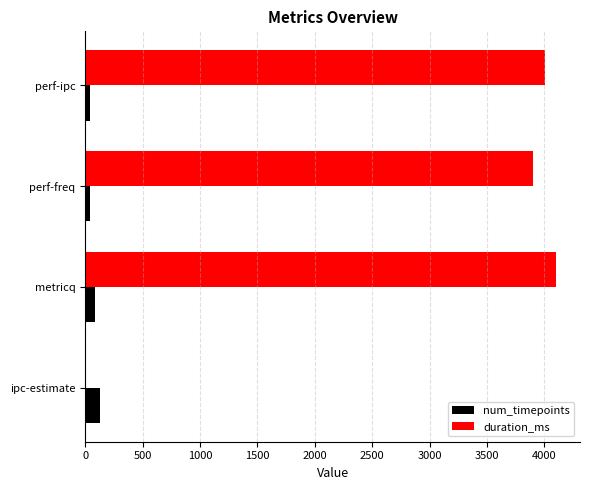

Is the value of duration_ms at metricq greater than the value of num_timepoints at perf-freq?

Yes